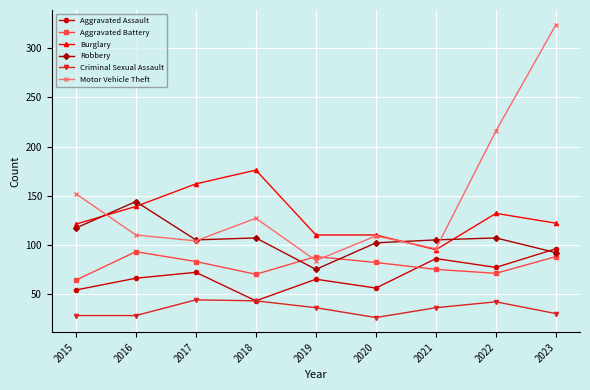

What is the difference between the maximum and minimum values in the Robbery series?

69